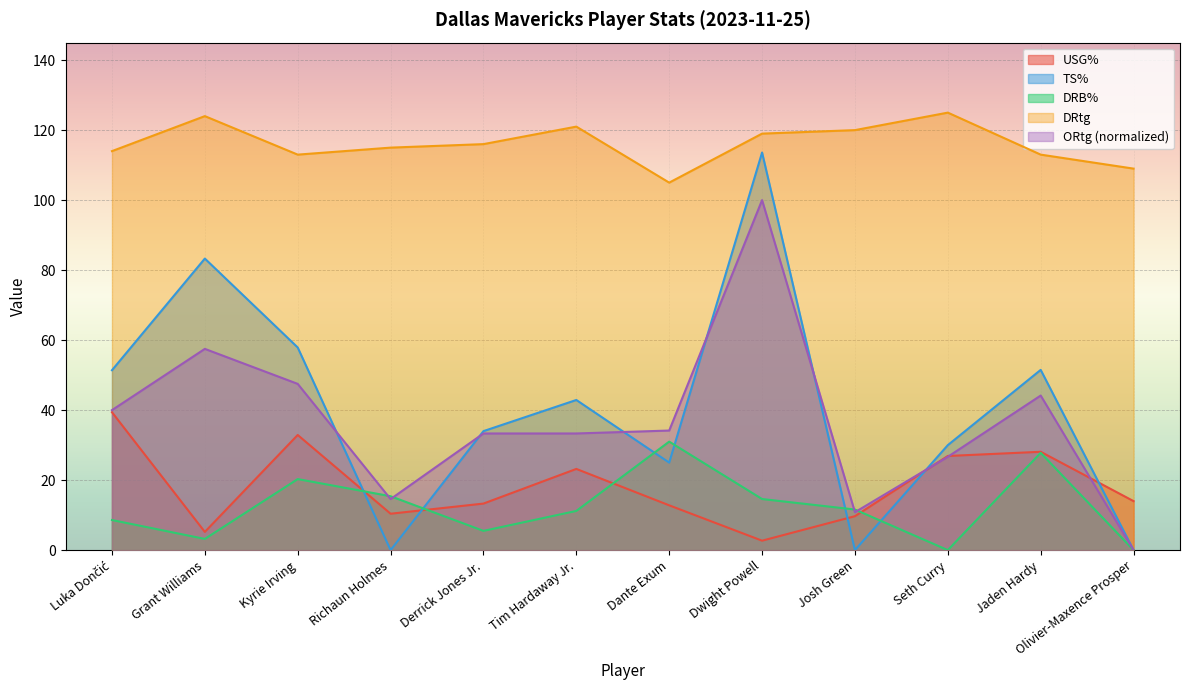

Which series has the largest total across all categories?

DRtg